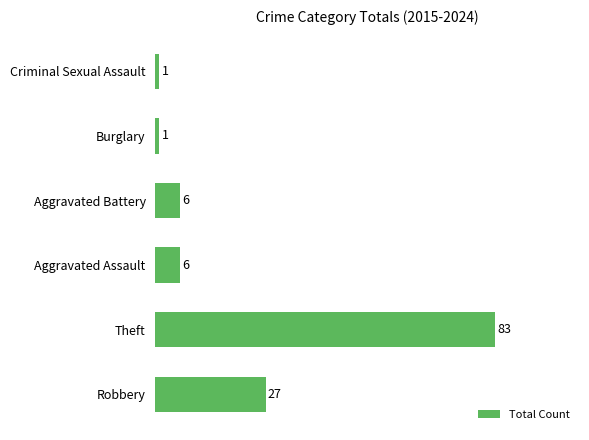

Between Criminal Sexual Assault and Aggravated Assault, which is larger?

Aggravated Assault